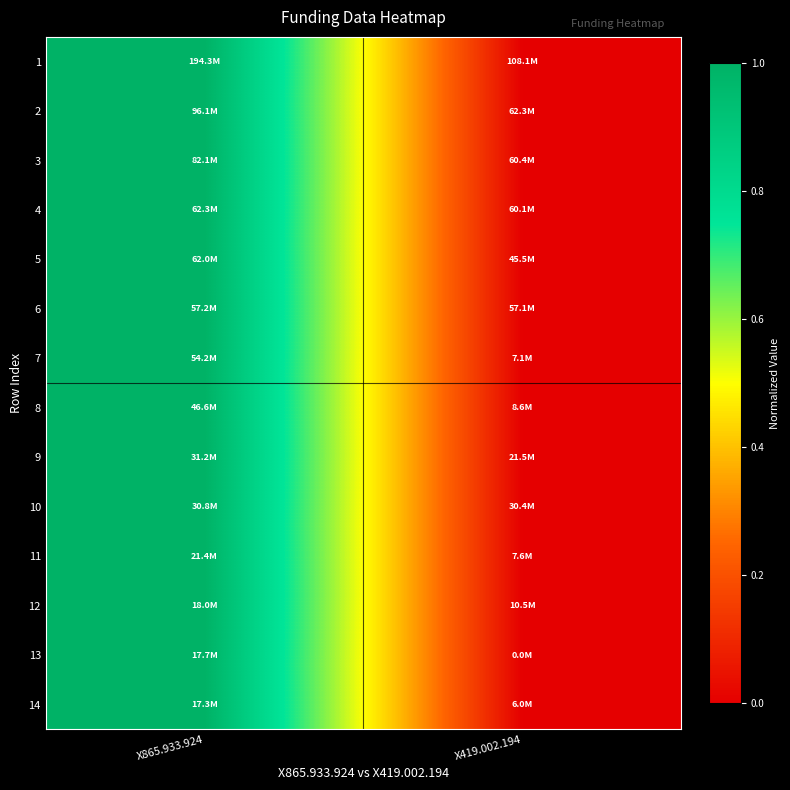

Reading right to left, extract all data points from this chart.

1: X419.002.194=0	X865.933.924=1
2: X419.002.194=0	X865.933.924=1
3: X419.002.194=0	X865.933.924=1
4: X419.002.194=0	X865.933.924=1
5: X419.002.194=0	X865.933.924=1
6: X419.002.194=0	X865.933.924=1
7: X419.002.194=0	X865.933.924=1
8: X419.002.194=0	X865.933.924=1
9: X419.002.194=0	X865.933.924=1
10: X419.002.194=0	X865.933.924=1
11: X419.002.194=0	X865.933.924=1
12: X419.002.194=0	X865.933.924=1
13: X419.002.194=0	X865.933.924=1
14: X419.002.194=0	X865.933.924=1